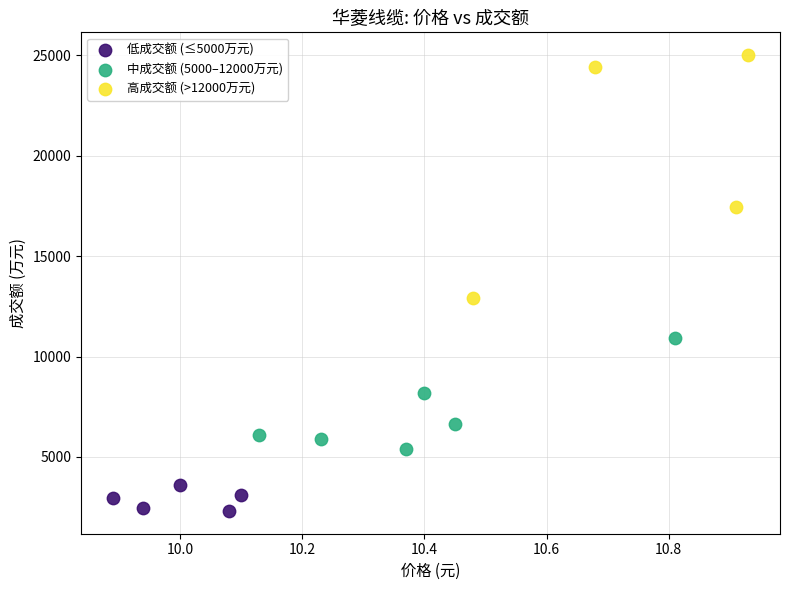

Which series reaches the minimum Y coordinate?

低成交额 (≤5000万元)